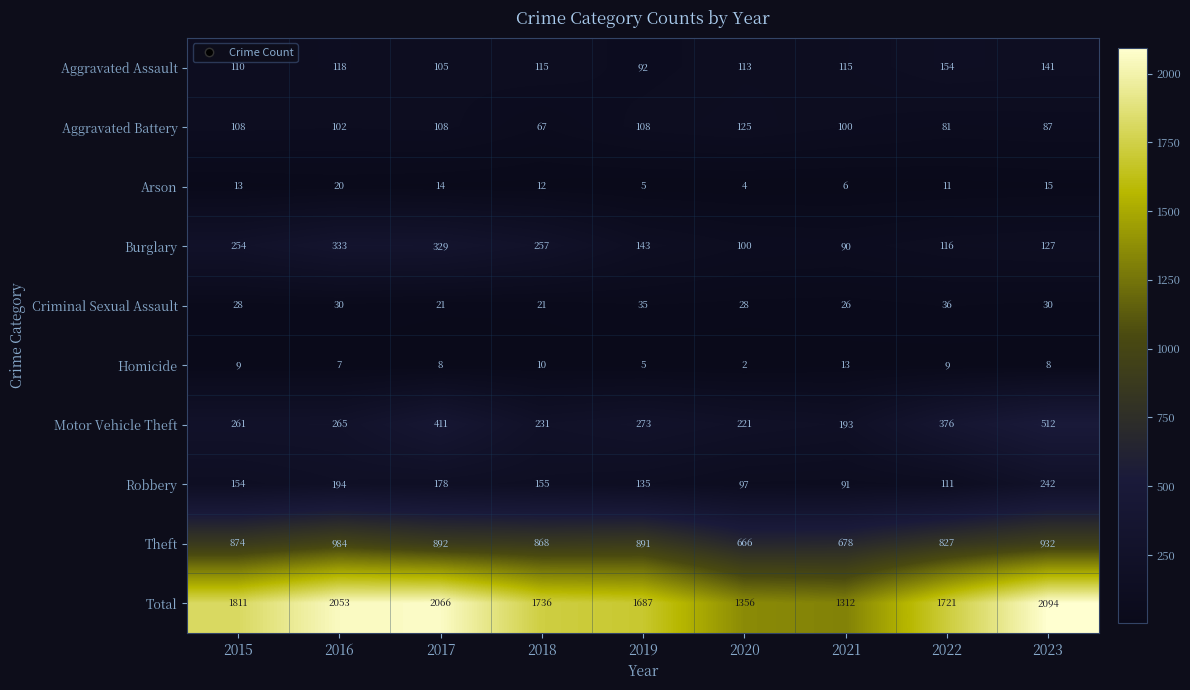

What is the difference between the highest and lowest values at 2015?

1802